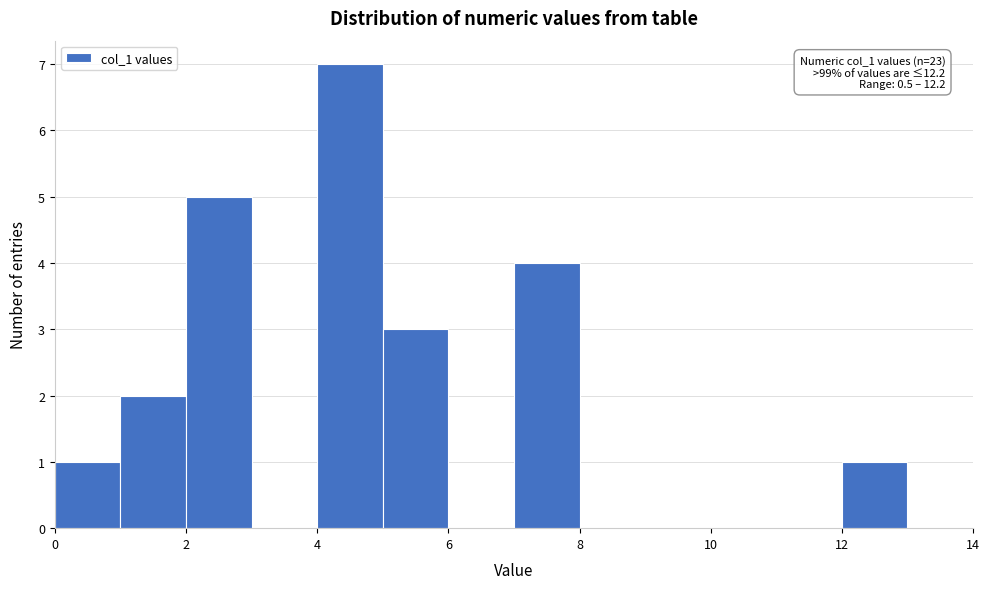

Over which range of the x-axis is the bar tallest?

4 to 5